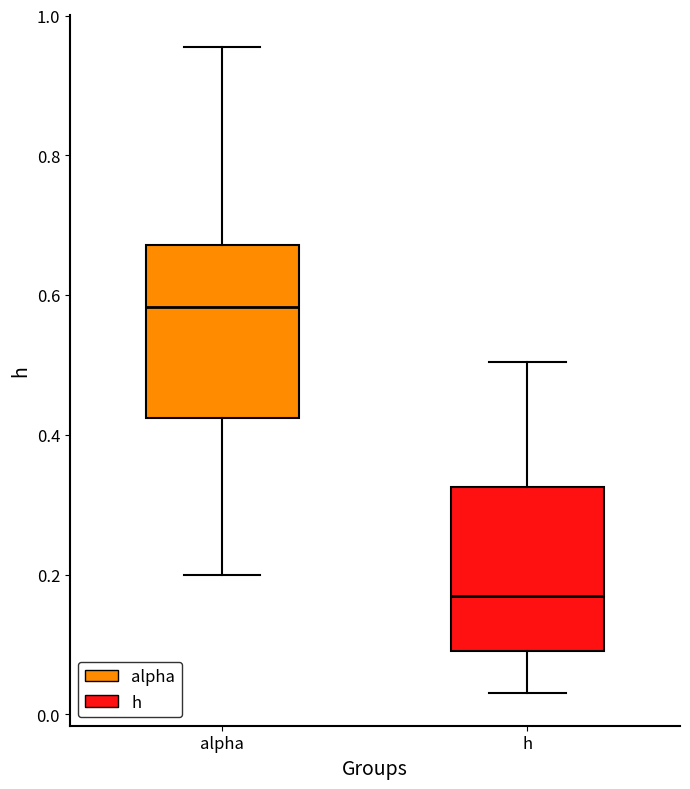

Reading left to right, transcribe this box plot: for each box, give where its median line is, the range the box spans, and where its two whiskers end, as read against the y-axis. The values are not printed on the chart, so give them approximately, as read against the axis.

alpha: median 0.58, box 0.42 to 0.68, whiskers 0.20 to 0.96
h: median 0.16, box 0.10 to 0.32, whiskers 0.02 to 0.50